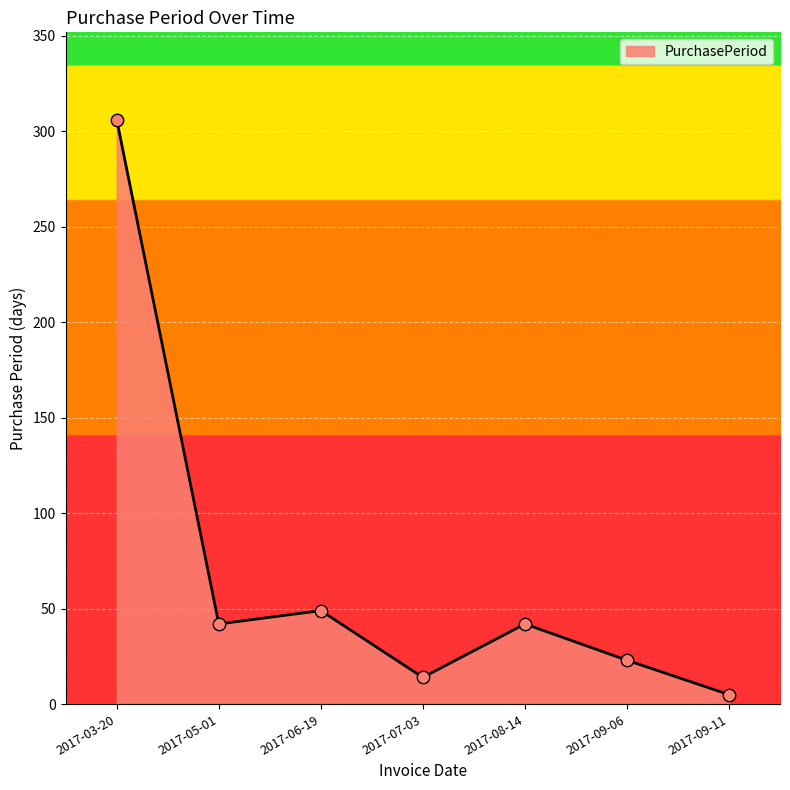

Approximately how many times larger is the value at 2017-09-11 compared to 2017-07-03?

0.4